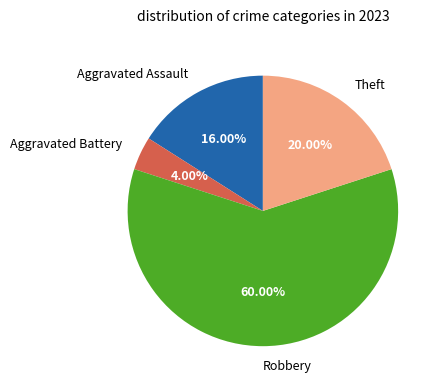

True or false: Aggravated Battery accounts for 11% of the total.

False